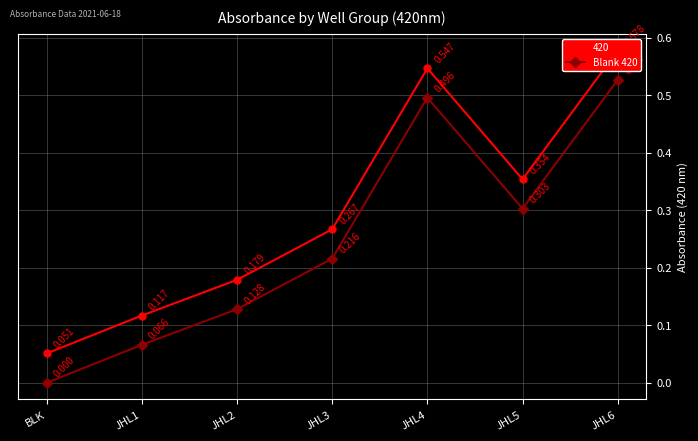

What is the change in value from BLK to JHL5?

+0.3